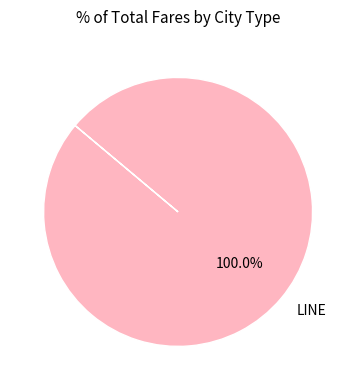

Rank the categories by value from lowest to highest.

LINE